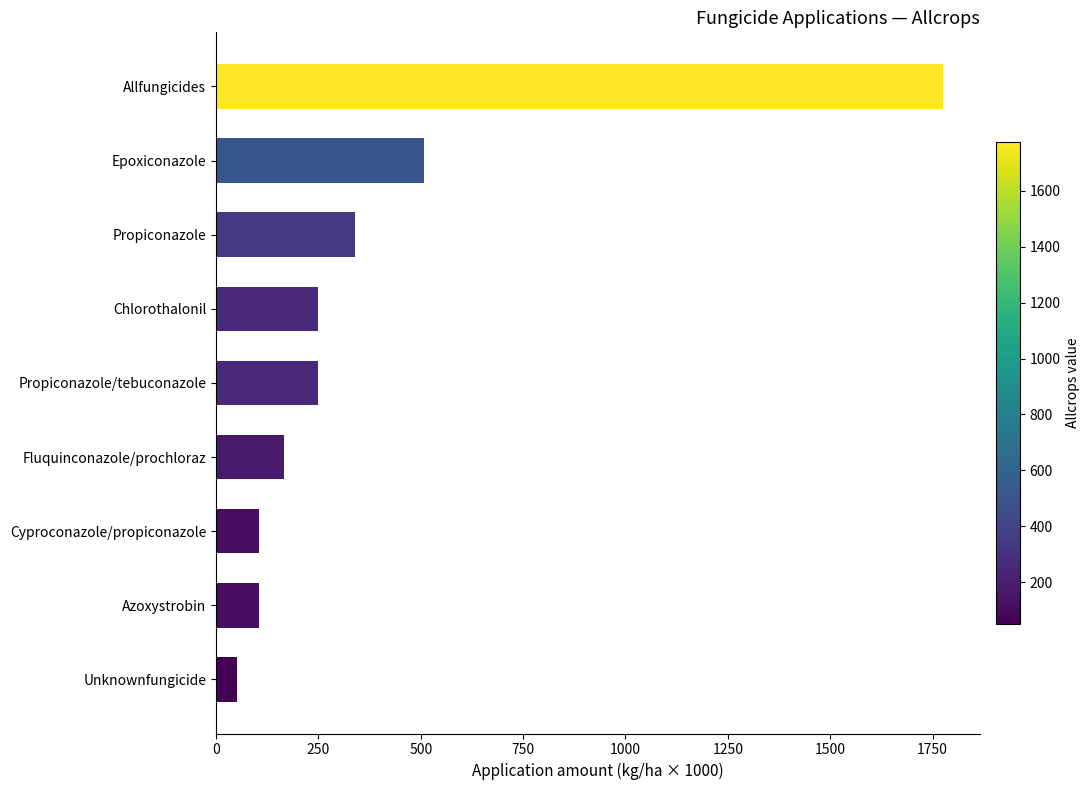

Between Epoxiconazole and Propiconazole/tebuconazole, which is larger?

Epoxiconazole